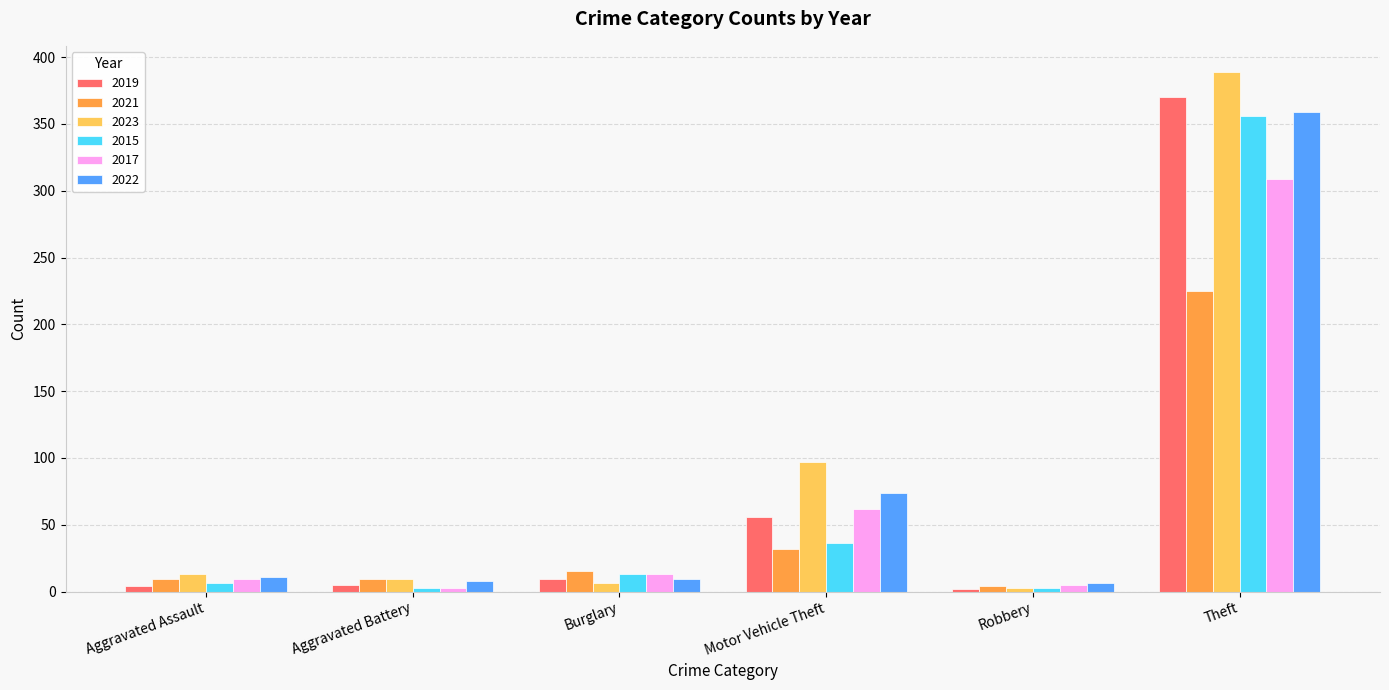

What is the highest value of the 2019 series?

370